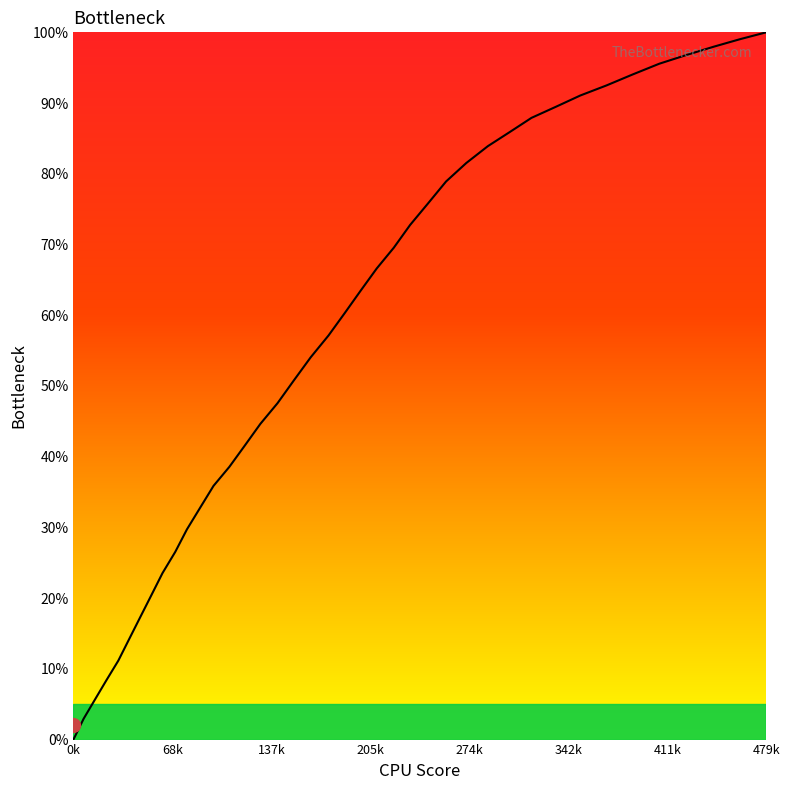

What is the difference between the maximum and minimum values?

100.0